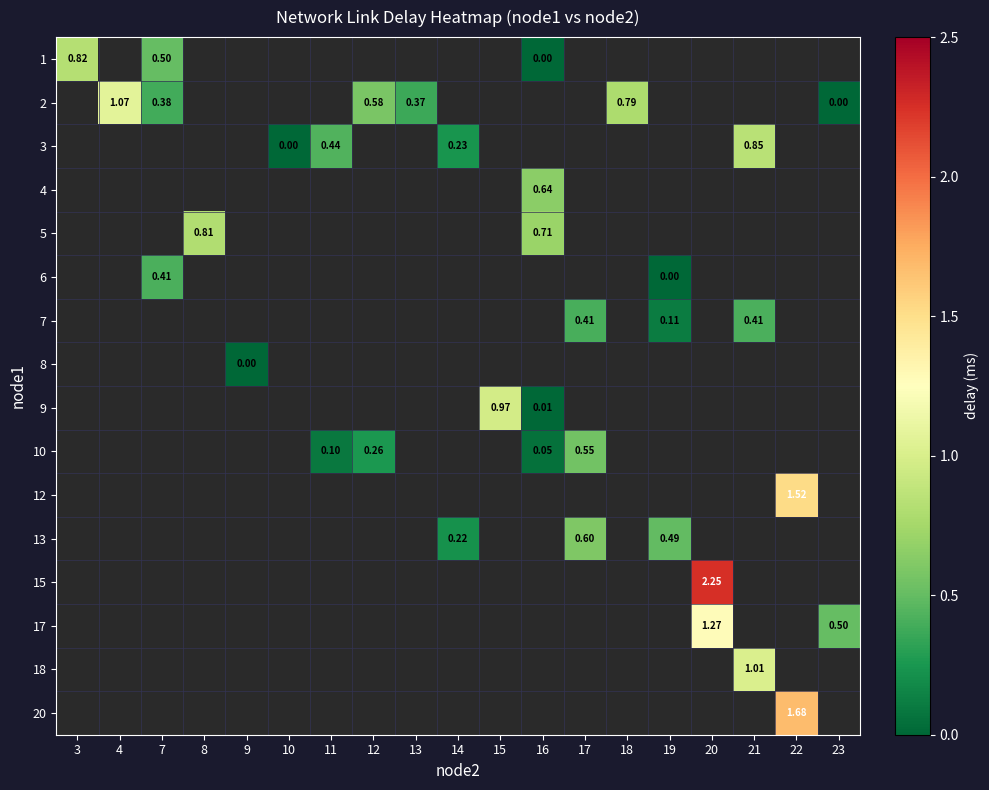

How many values in row_9 are above zero?

4